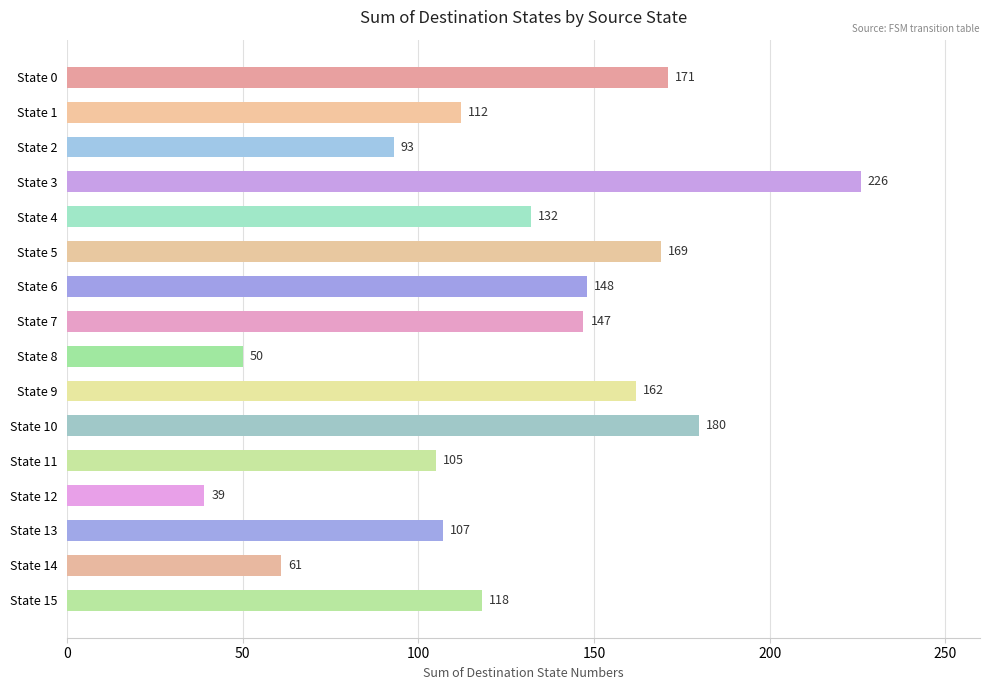

What is the difference between the maximum and minimum values?

187